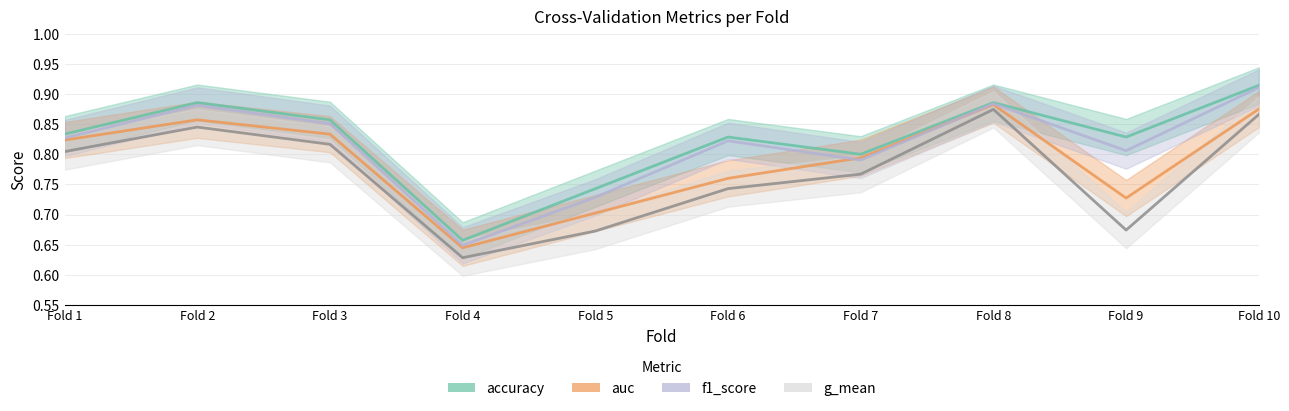

Reading left to right, transcribe all the data shown in this chart.

accuracy: Fold 1=0.8	Fold 2=0.9	Fold 3=0.9	Fold 4=0.7	Fold 5=0.7	Fold 6=0.8	Fold 7=0.8	Fold 8=0.9	Fold 9=0.8	Fold 10=0.9
auc: Fold 1=0.8	Fold 2=0.9	Fold 3=0.8	Fold 4=0.6	Fold 5=0.7	Fold 6=0.8	Fold 7=0.8	Fold 8=0.9	Fold 9=0.7	Fold 10=0.9
f1_score: Fold 1=0.8	Fold 2=0.9	Fold 3=0.9	Fold 4=0.6	Fold 5=0.7	Fold 6=0.8	Fold 7=0.8	Fold 8=0.9	Fold 9=0.8	Fold 10=0.9
g_mean: Fold 1=0.8	Fold 2=0.8	Fold 3=0.8	Fold 4=0.6	Fold 5=0.7	Fold 6=0.7	Fold 7=0.8	Fold 8=0.9	Fold 9=0.7	Fold 10=0.9